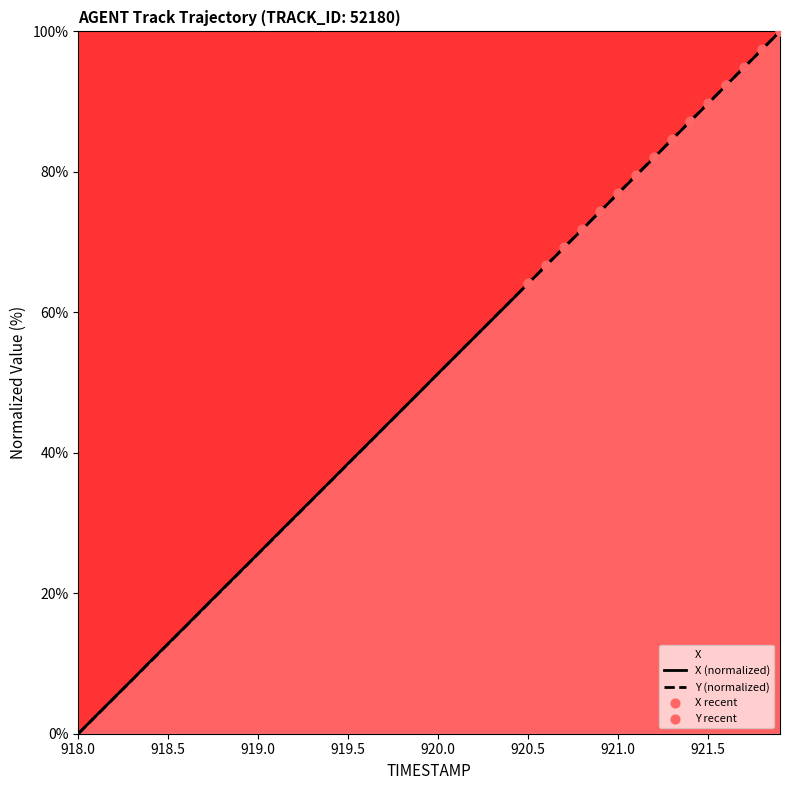

Which series reaches the maximum Y coordinate?

X